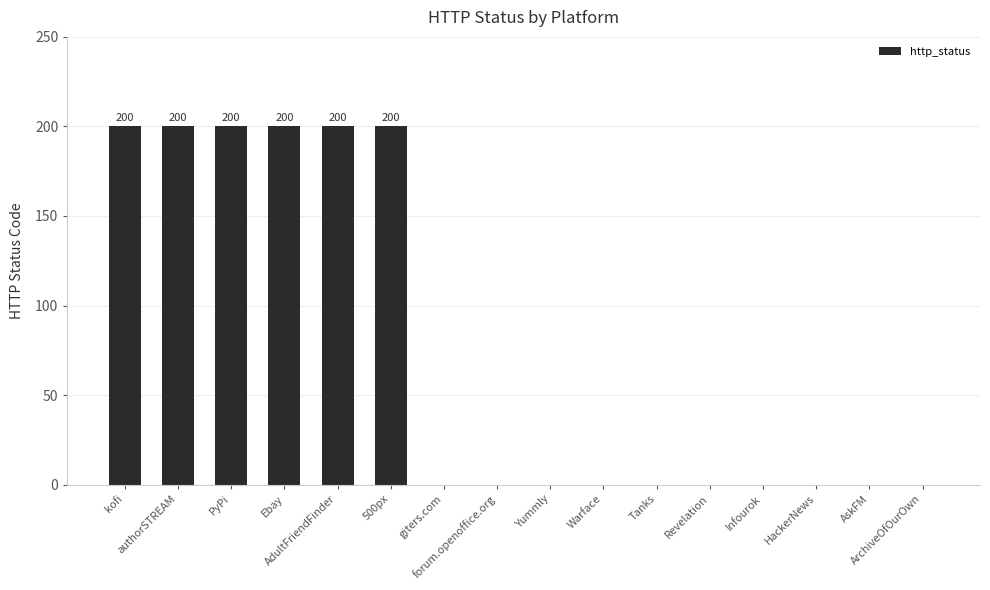

True or false: the data shows -116 at Warface.

False